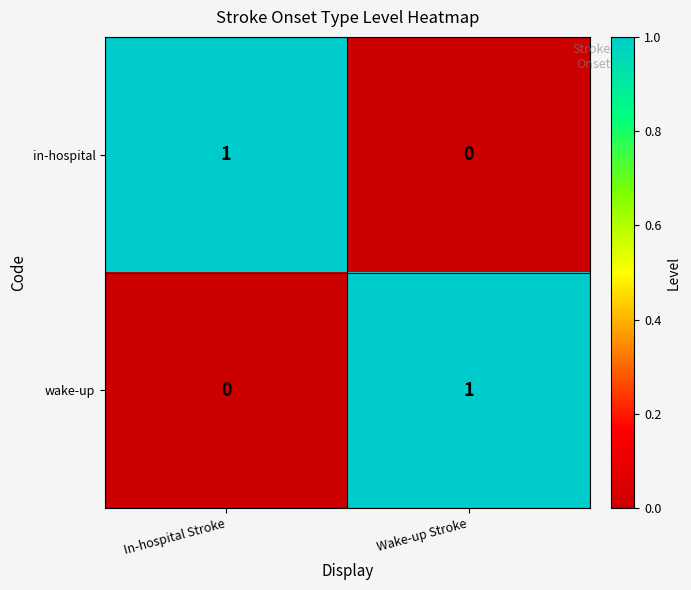

Is it true that wake-up equals 0 at In-hospital Stroke?

True